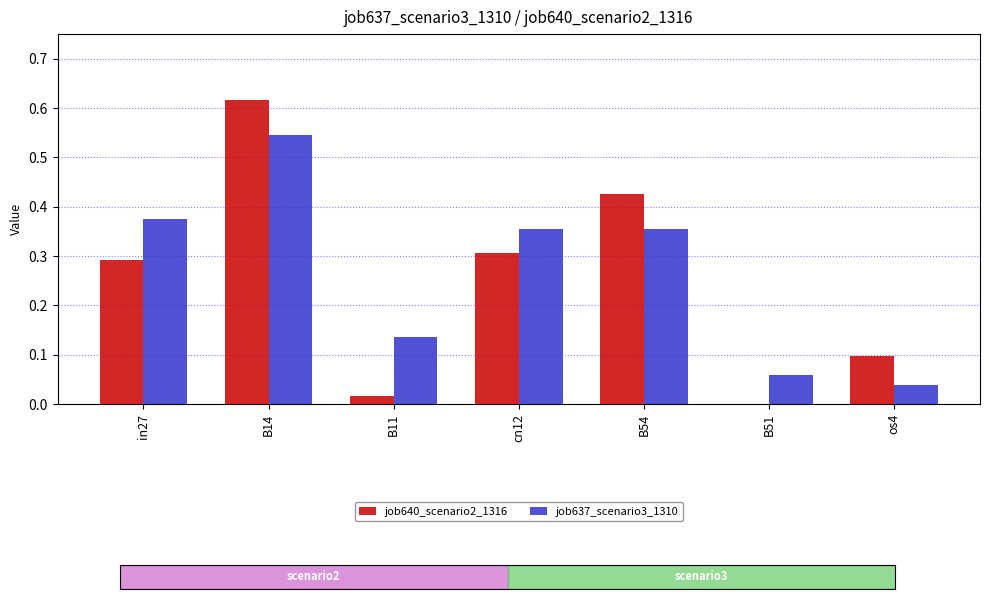

Which label corresponds to the largest value in the chart?

B14